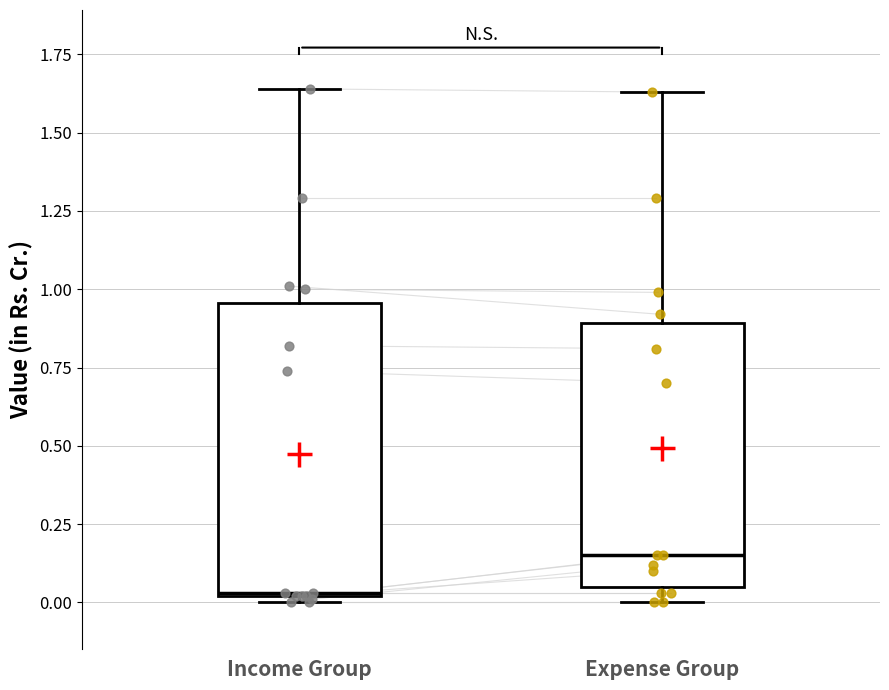

Which box has the highest median line?

Expense Group